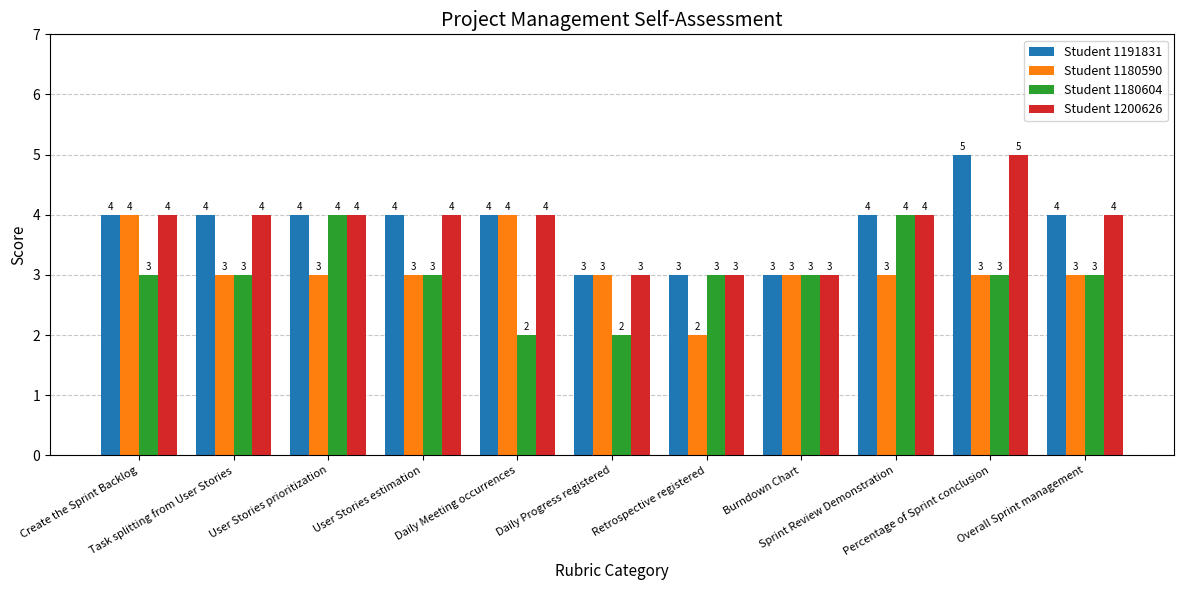

What is the sum of the Student 1180590 values at User Stories prioritization and Sprint Review Demonstration?

6